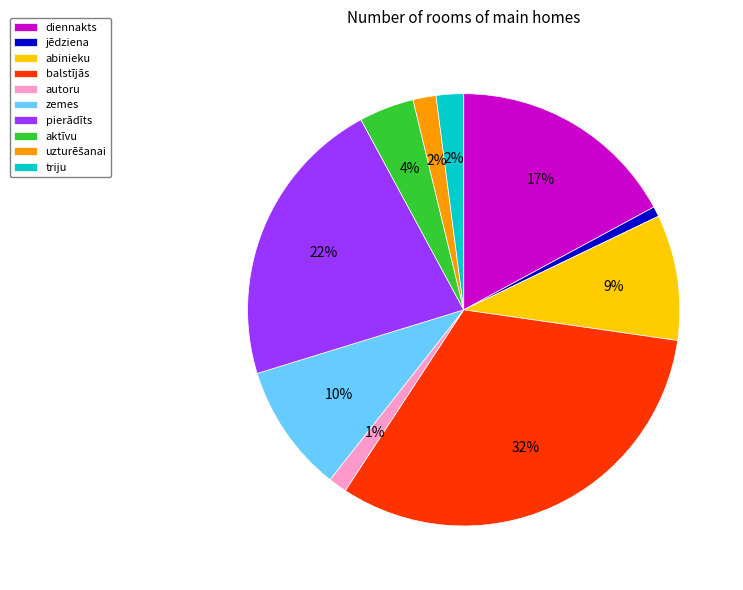

How many segments does this pie chart have?

10